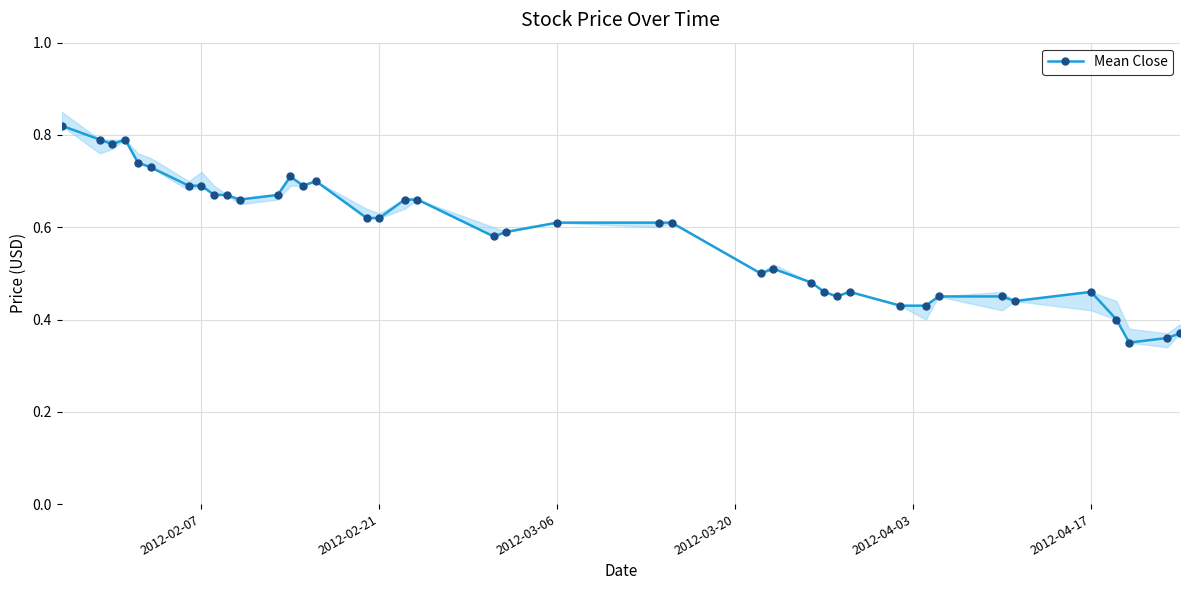

How many Mean Close values are between 0 and 1?

40